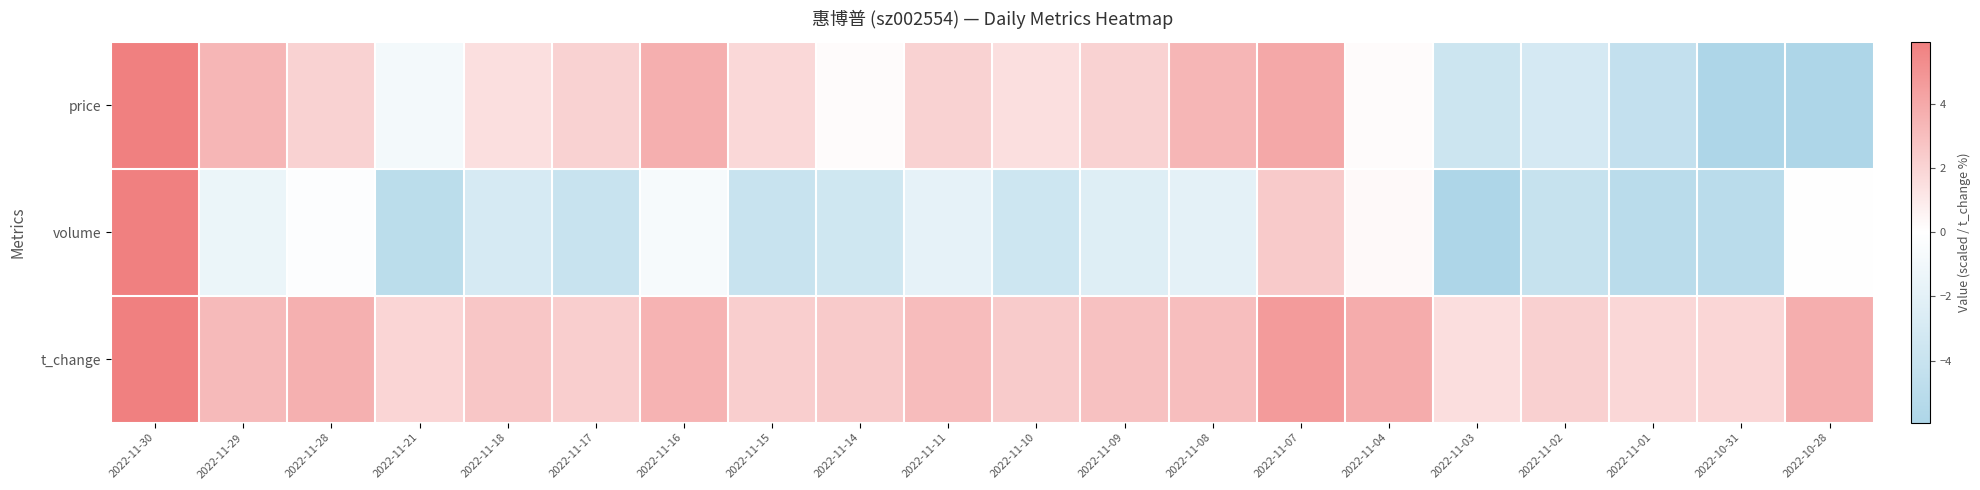

List the series in order of their overall mean, highest first.

t_change, price, volume